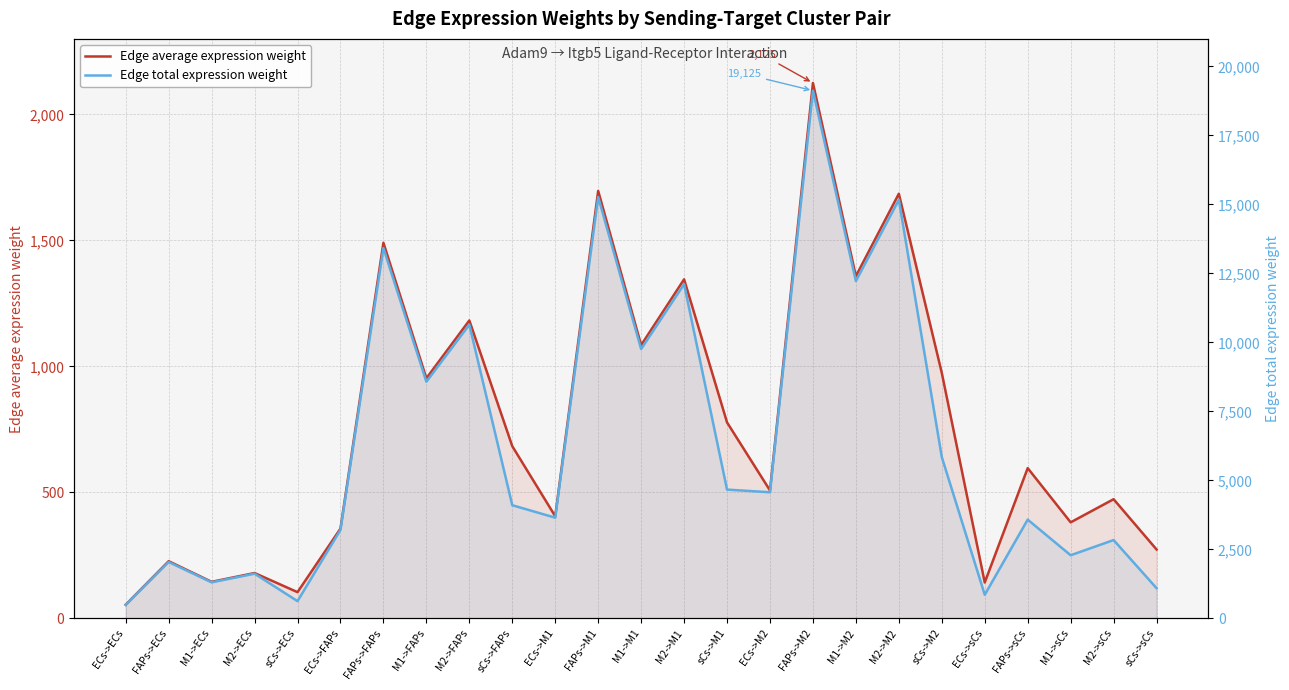

Rank the categories by Edge average expression weight value from highest to lowest.

FAPs->M2, FAPs->M1, M2->M2, FAPs->FAPs, M1->M2, M2->M1, M2->FAPs, M1->M1, sCs->M2, M1->FAPs, sCs->M1, sCs->FAPs, FAPs->sCs, ECs->M2, M2->sCs, ECs->M1, M1->sCs, ECs->FAPs, sCs->sCs, FAPs->ECs, M2->ECs, M1->ECs, ECs->sCs, sCs->ECs, ECs->ECs